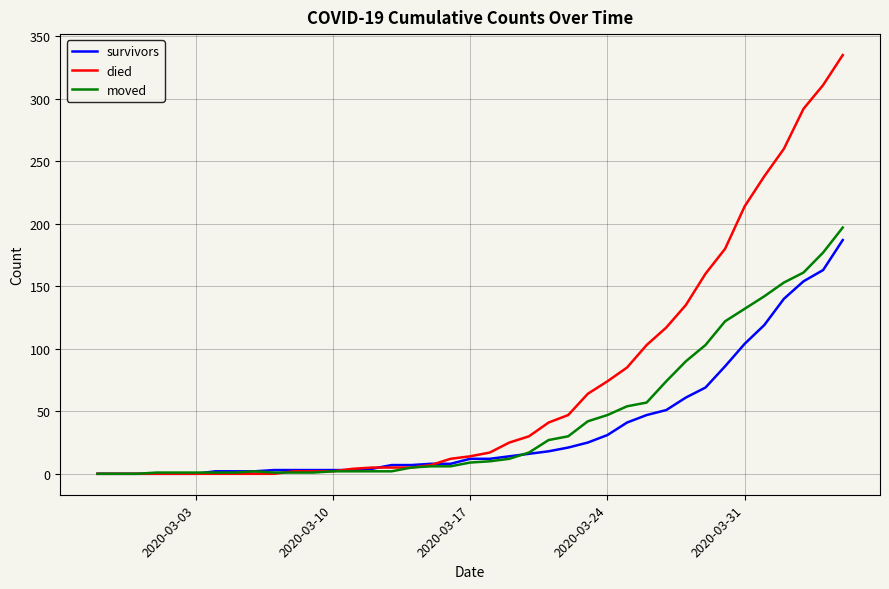

Which series has the largest range (max minus min)?

died